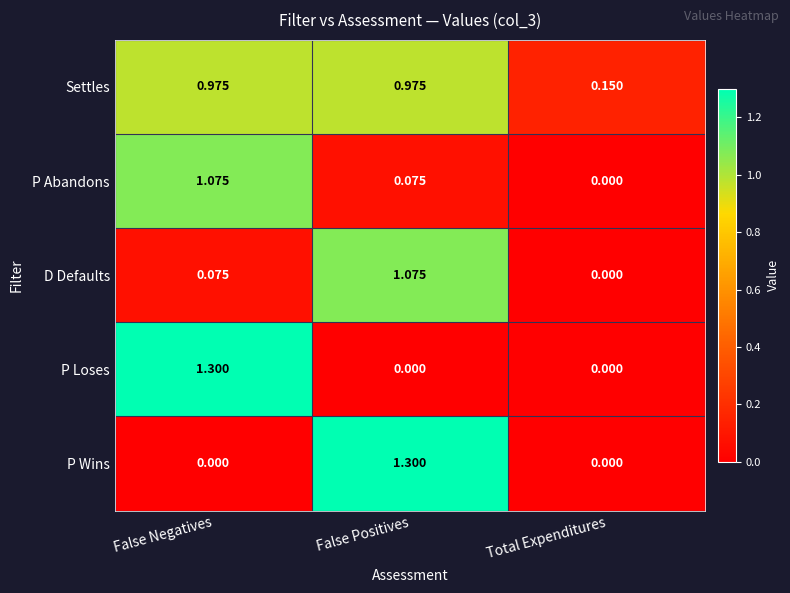

At which label is Settles closest to 0?

Total Expenditures